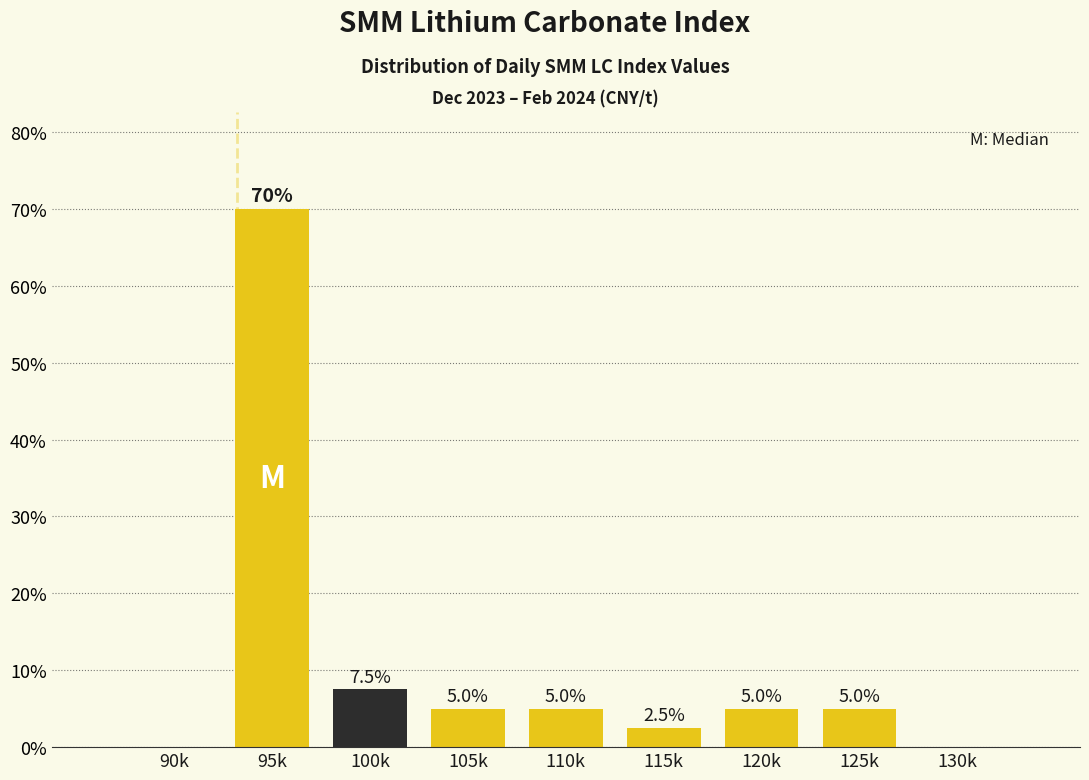

Reading left to right, list all the values displayed in this chart.

90k=0.0	95k=70.0	100k=7.5	105k=5.0	110k=5.0	115k=2.5	120k=5.0	125k=5.0	130k=0.0